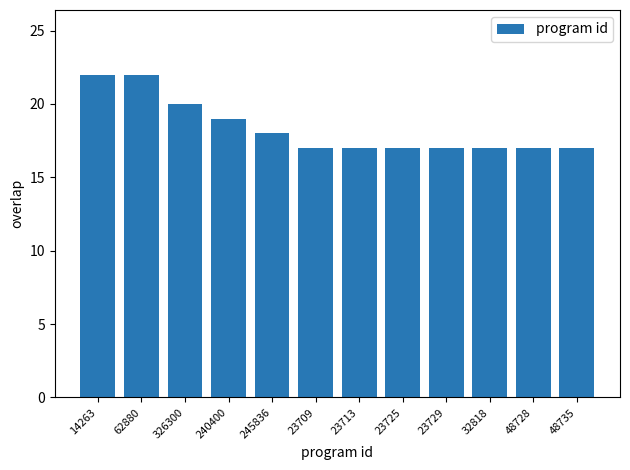

What is the difference between the values at 48735 and 245836?

1